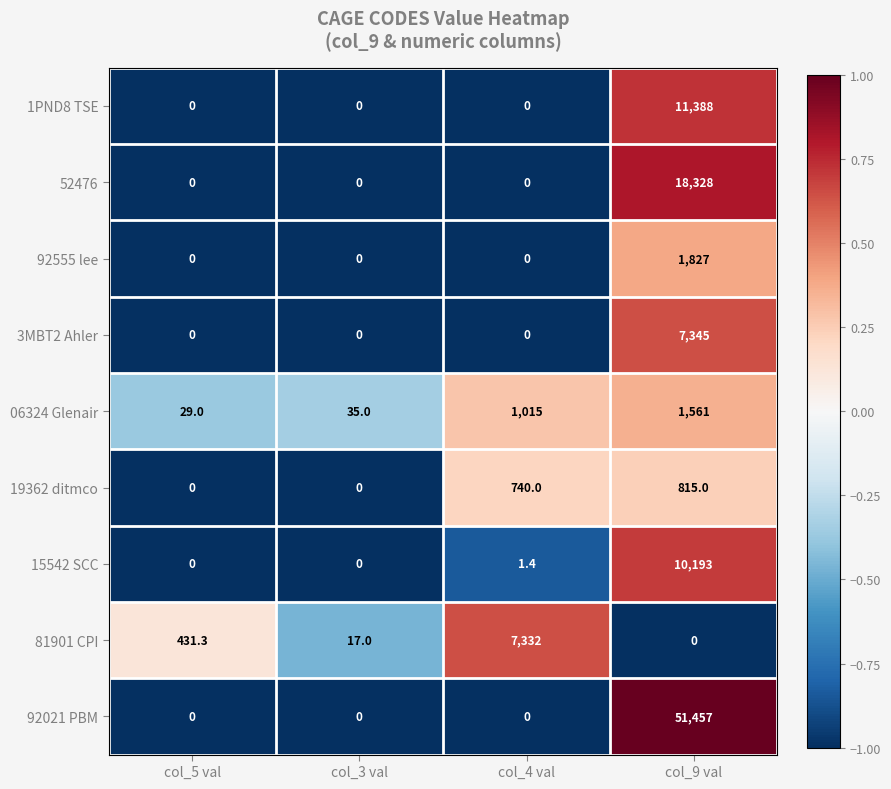

How many categories are shown in the chart?

4